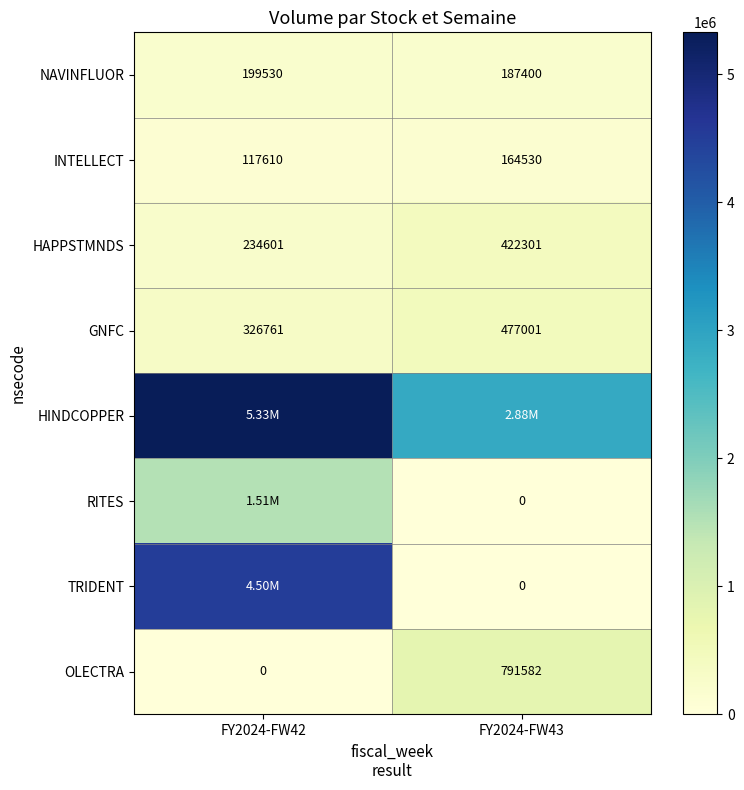

What is the lowest value of the NAVINFLUOR series?

187400